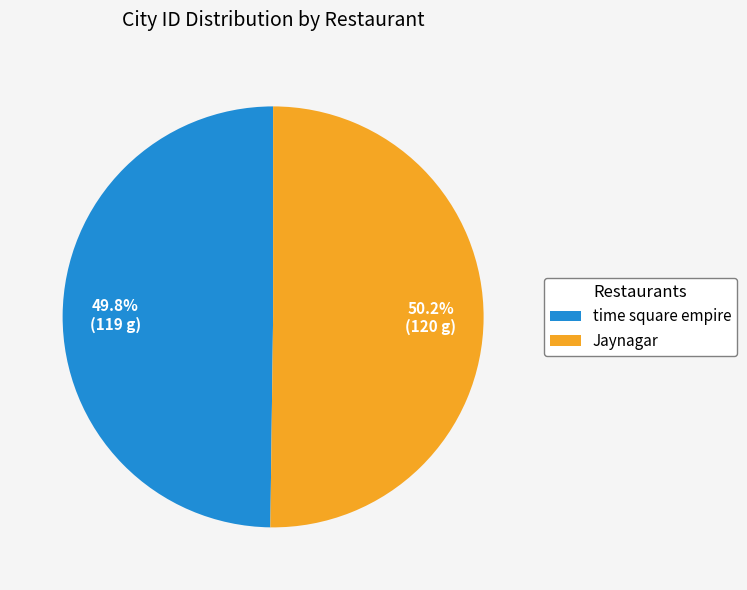

True or false: time square empire accounts for 37% of the total.

False